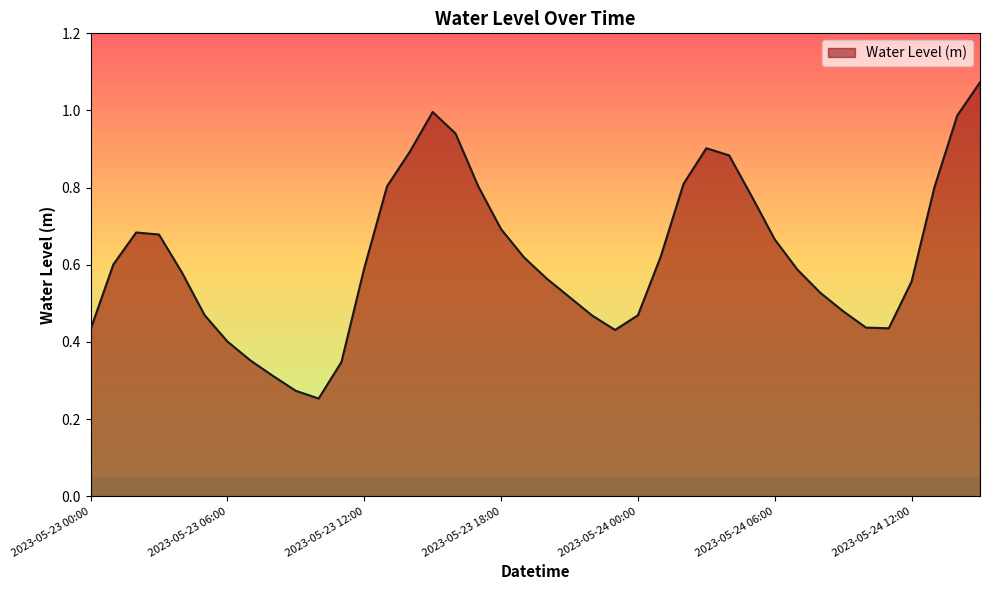

Reading left to right, list all the values displayed in this chart.

0.4	0.6	0.7	0.7	0.6	0.5	0.4	0.4	0.3	0.3	0.3	0.3	0.6	0.8	0.9	1.0	0.9	0.8	0.7	0.6	0.6	0.5	0.5	0.4	0.5	0.6	0.8	0.9	0.9	0.8	0.7	0.6	0.5	0.5	0.4	0.4	0.6	0.8	1.0	1.1